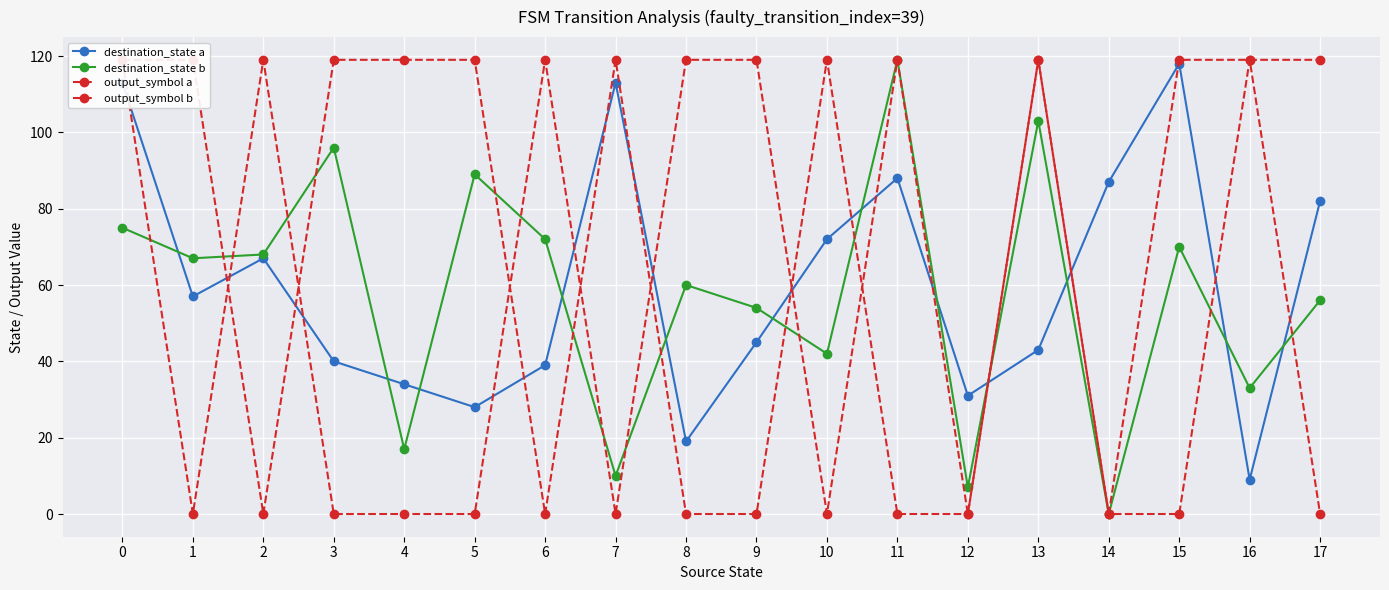

What value does the destination_state a series have at 7?

113